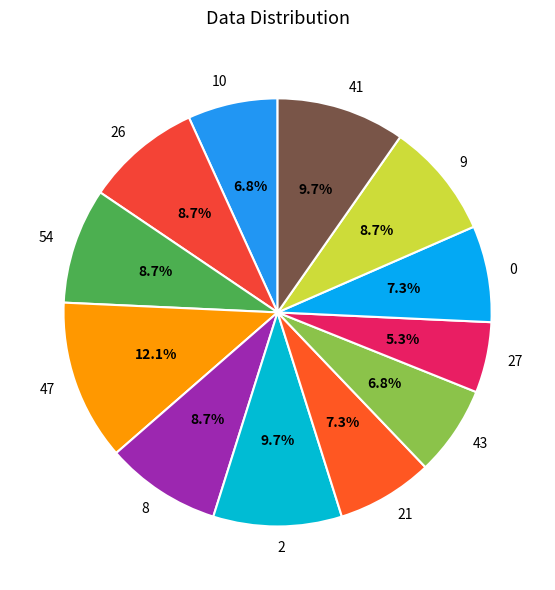

What is the largest slice in the pie chart?

47